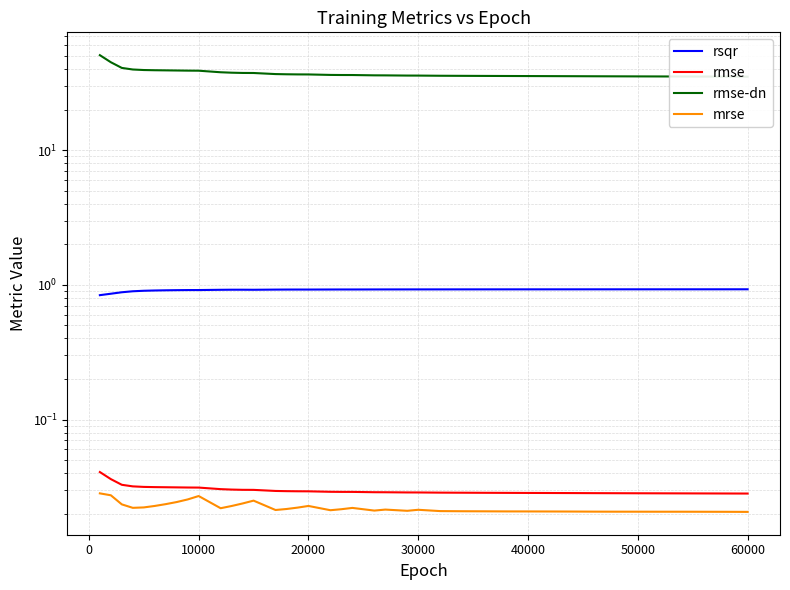

True or false: mrse and rmse cross at least once.

False